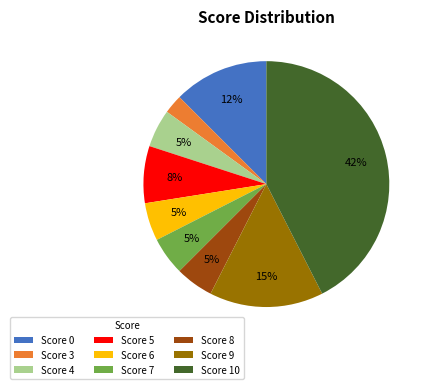

Which slice is the smallest?

Score 3